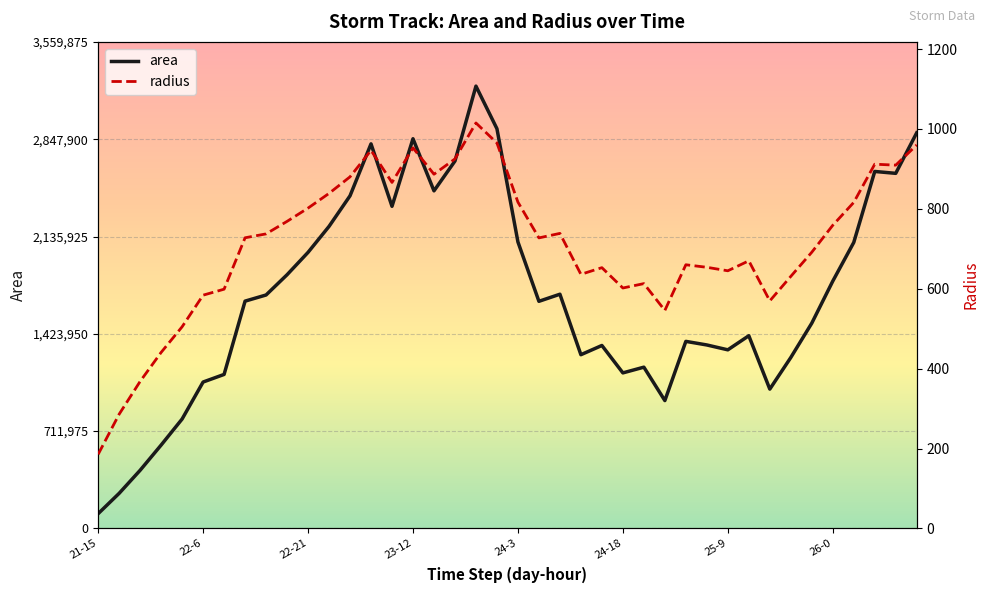

At which label does radius first exceed 727?

22-12